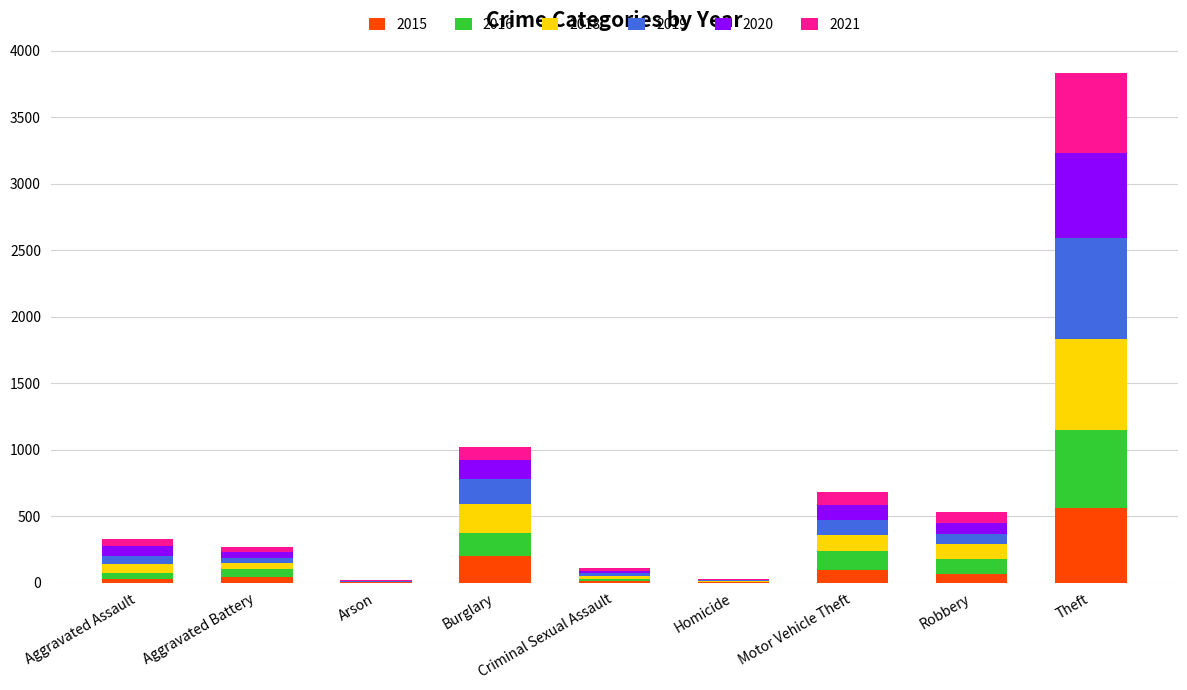

At which category is the sum across all series the highest?

Theft